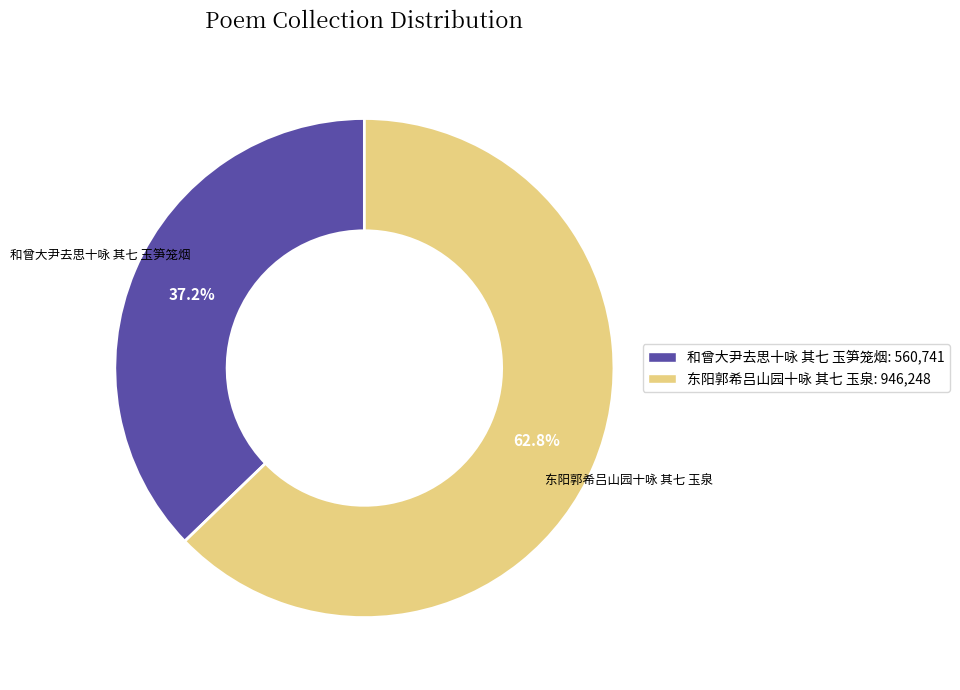

Is the sum of 和曾大尹去思十咏 其七 玉笋笼烟 and 东阳郭希吕山园十咏 其七 玉泉 greater than half?

Yes